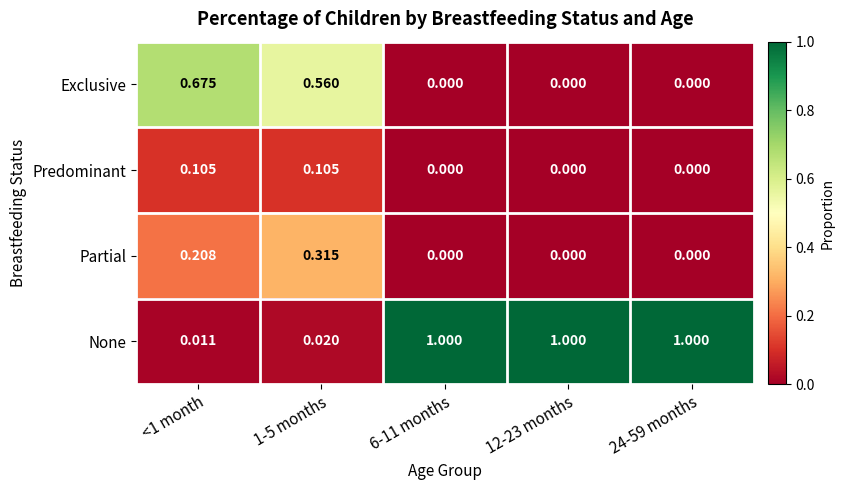

Which series has the widest spread of values?

None